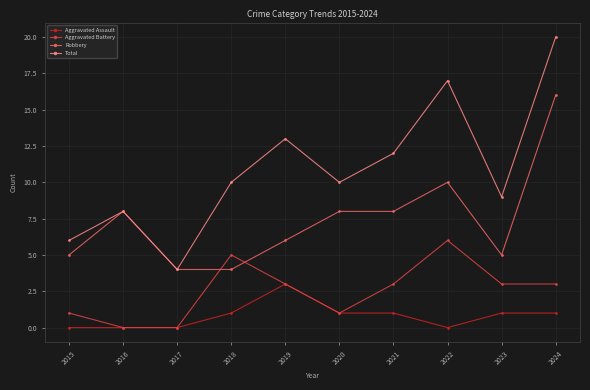

Reading left to right, list all the values displayed in this chart.

Aggravated Assault: 0	0	0	1	3	1	1	0	1	1
Aggravated Battery: 1	0	0	5	3	1	3	6	3	3
Robbery: 5	8	4	4	6	8	8	10	5	16
Total: 6	8	4	10	13	10	12	17	9	20